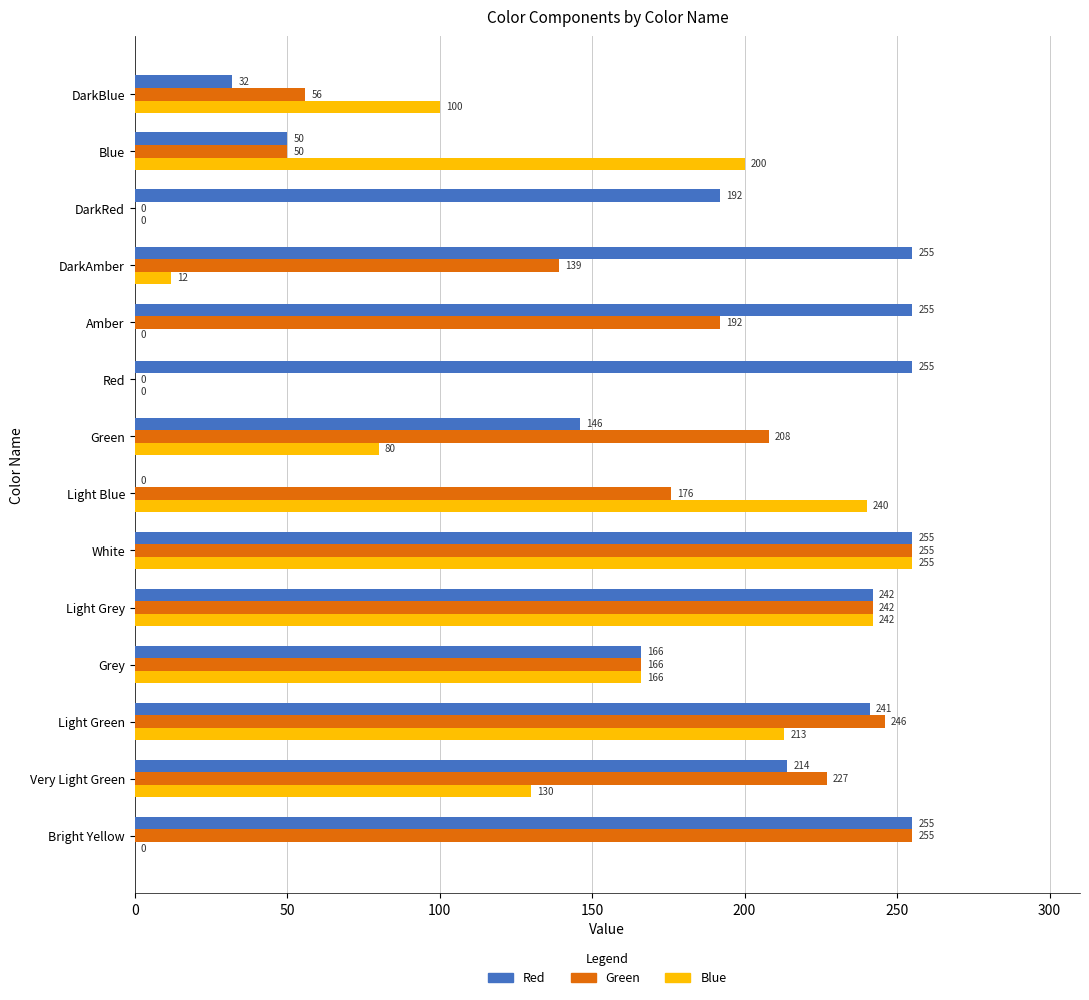

Where is Green nearest to the value 127?

DarkAmber